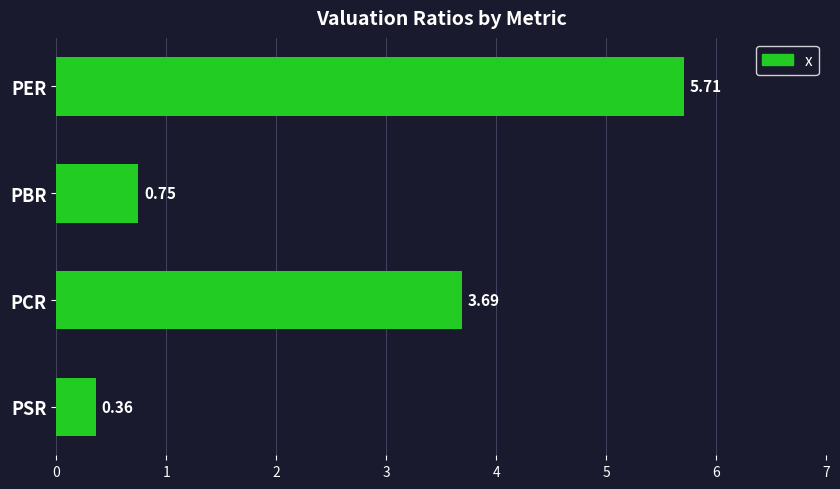

What is the sum of all values?

10.5